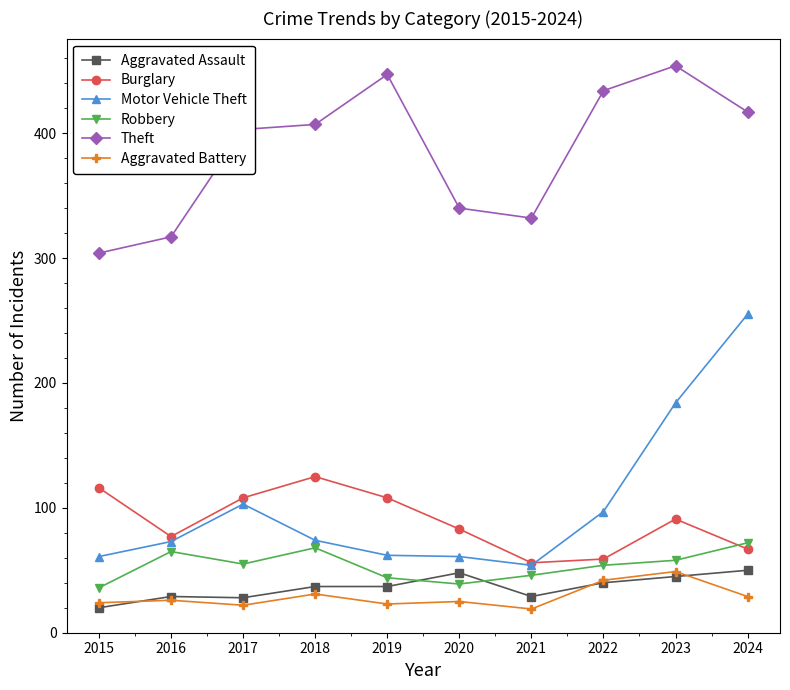

Where is the first local maximum for Theft?

2019